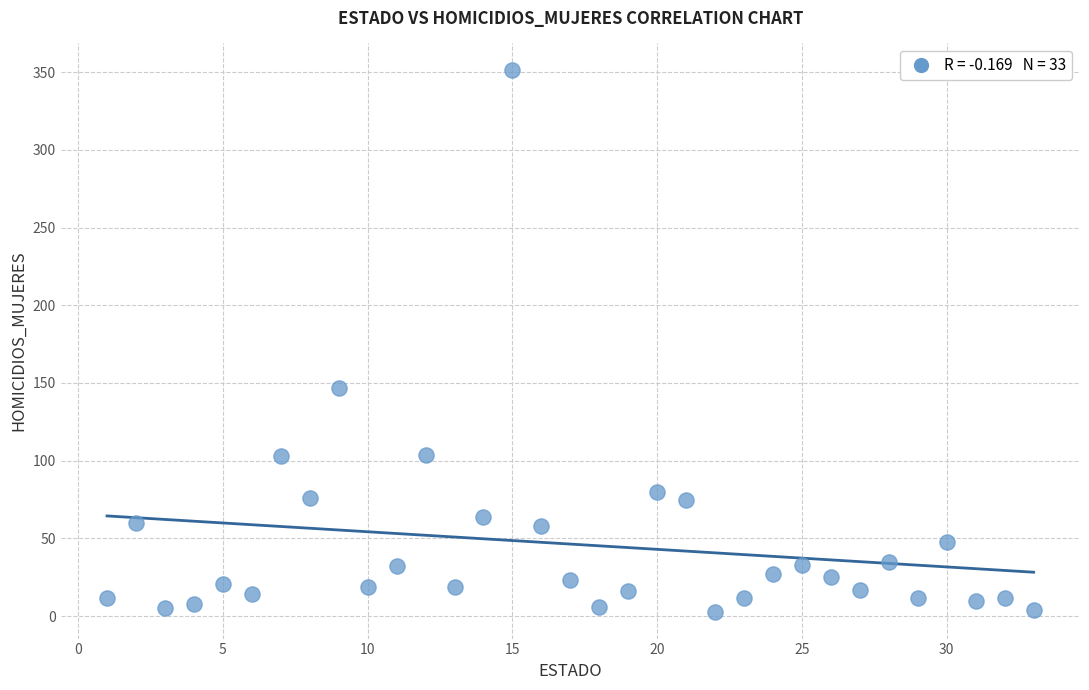

What is the range of X values (max minus min)?

32